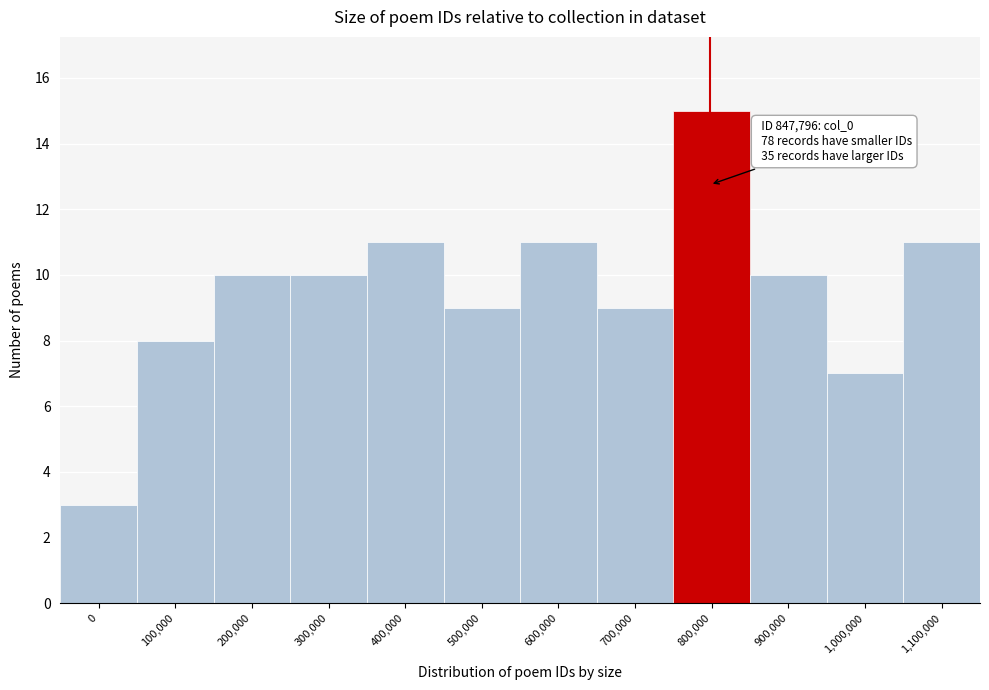

Reading left to right, transcribe all the data shown in this chart.

0=3	100,000=8	200,000=10	300,000=10	400,000=11	500,000=9	600,000=11	700,000=9	800,000=15	900,000=10	1,000,000=7	1,100,000=11